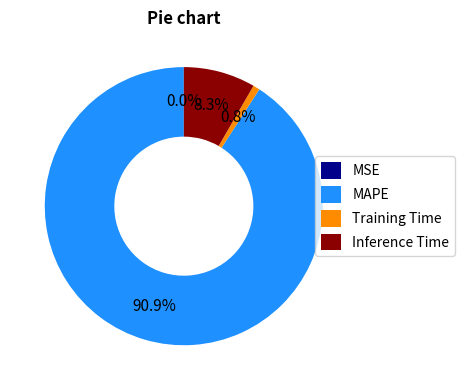

Is there any slice that represents more than half of the pie?

Yes